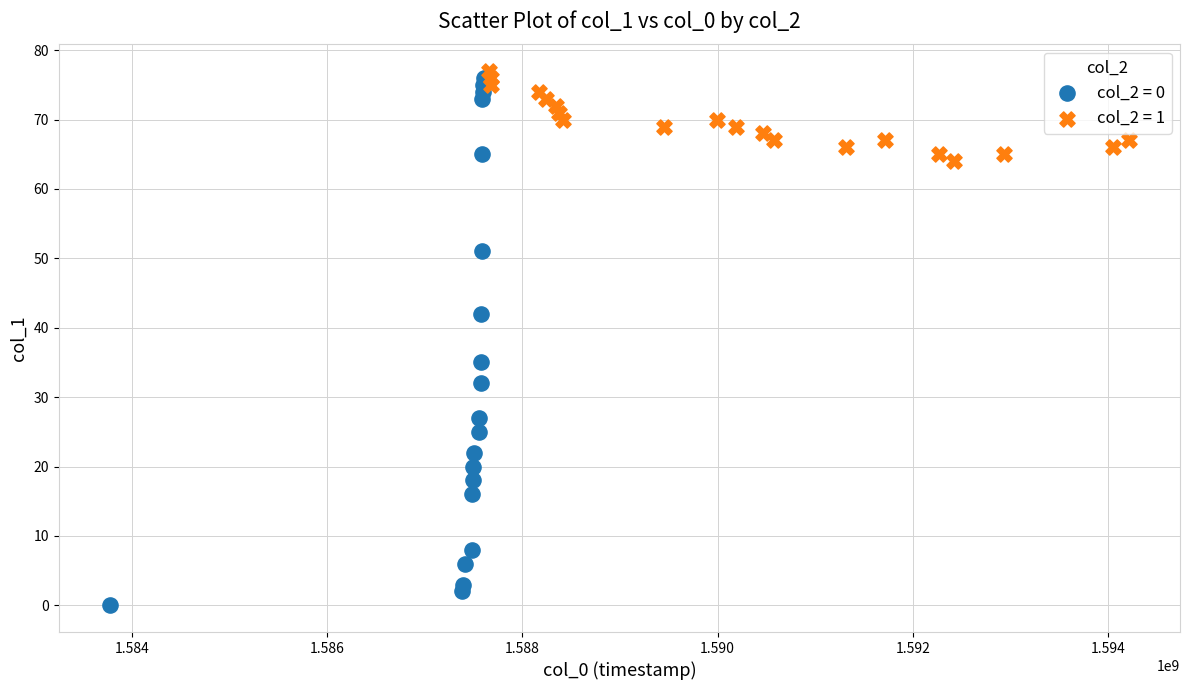

Which series contains the lowest Y value?

col_2 = 0